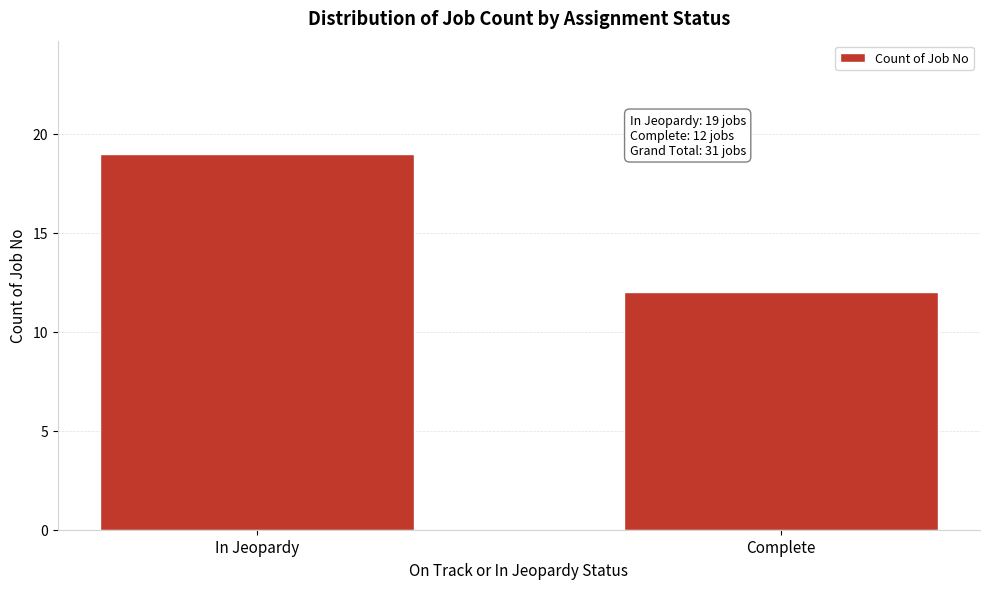

Reading right to left, extract all data points from this chart.

12	19